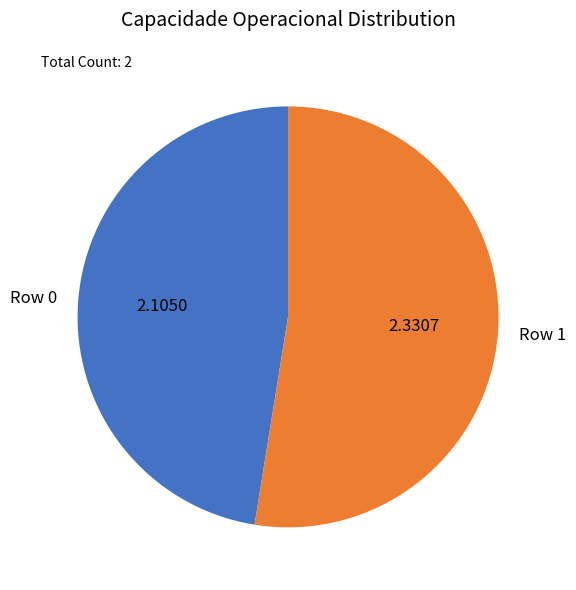

The Row 1 slice represents 39% of the pie. True or false?

False